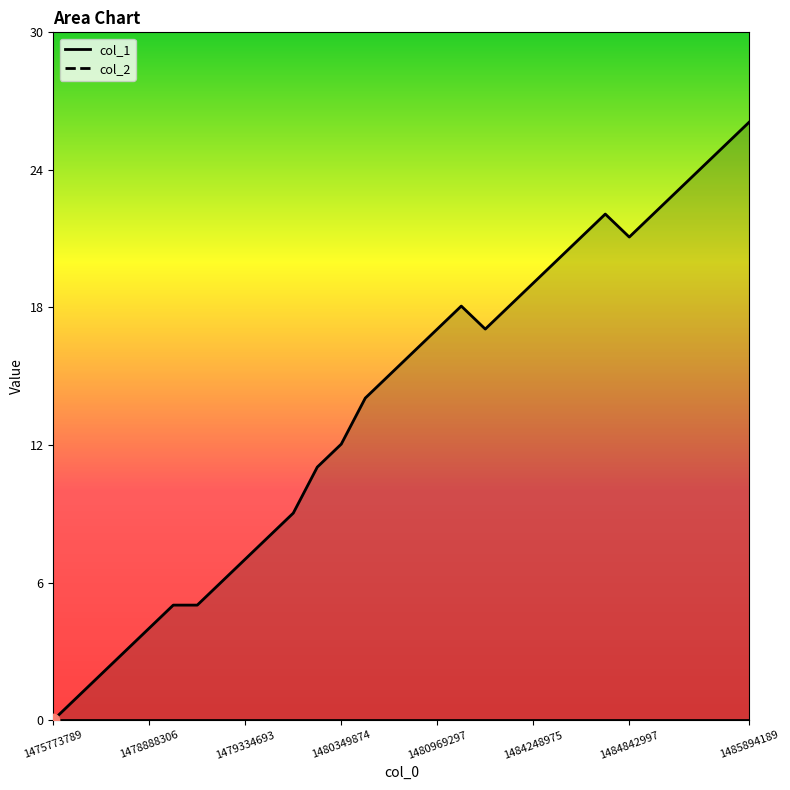

Which has a higher value, 1485278559 or 1484756646?

1485278559